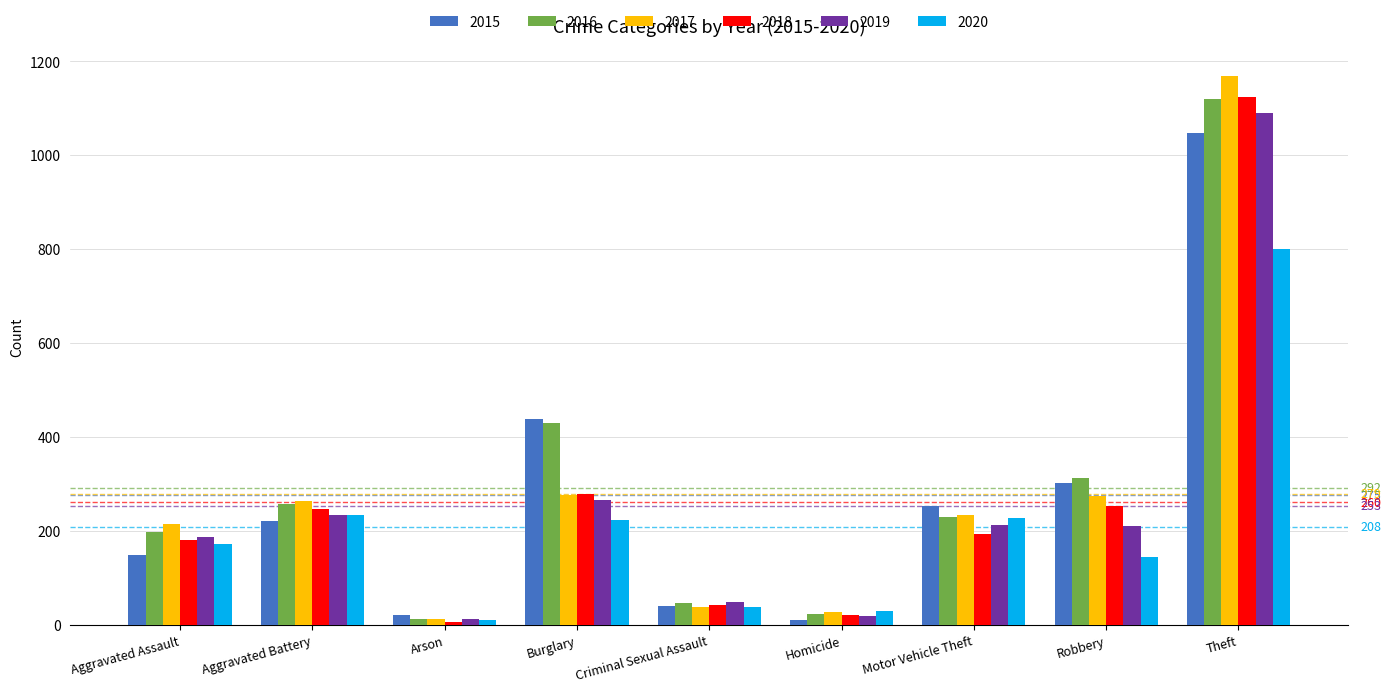

Between Aggravated Battery and Theft, which series saw the biggest shift?

2017